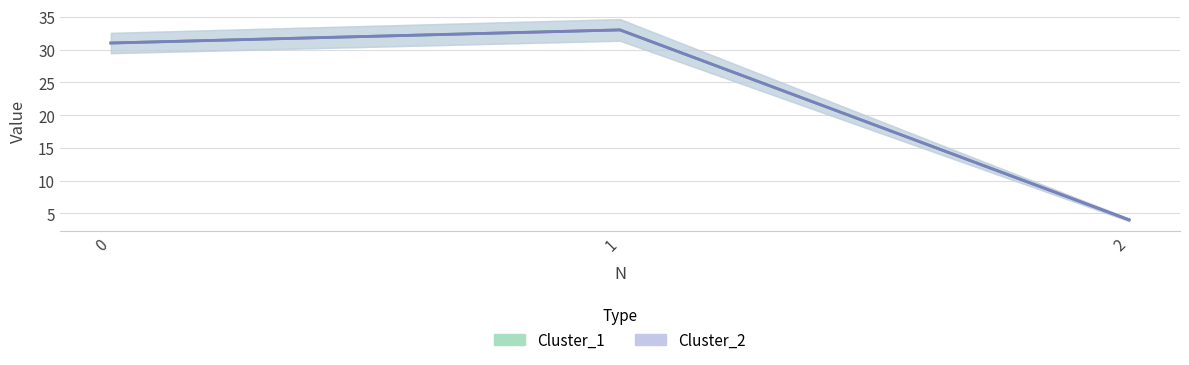

The Cluster_2 series shows 2 at 2. True or false?

False